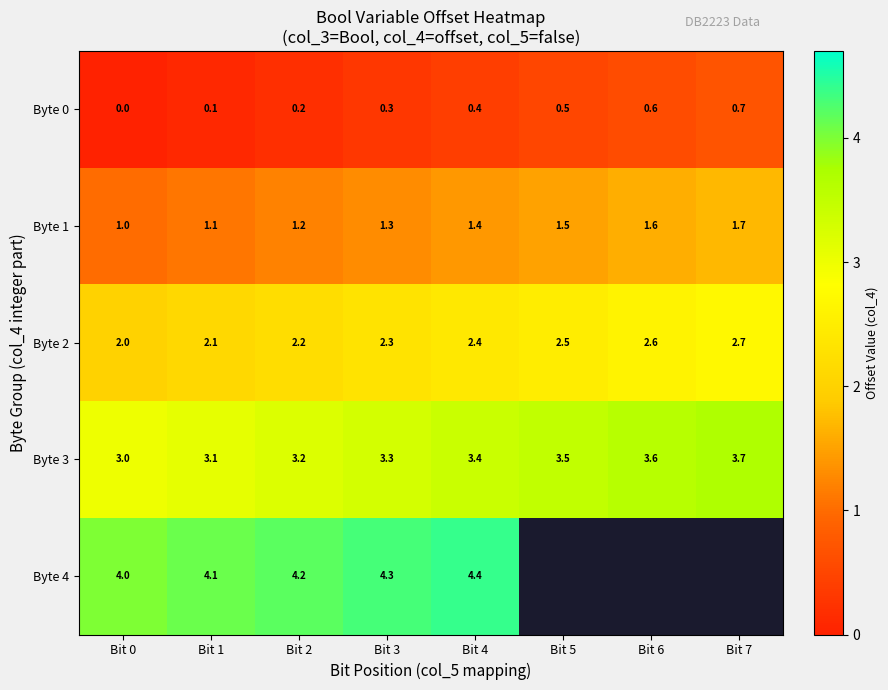

List the labels in order of Byte 0 value, largest first.

Bit 7, Bit 6, Bit 5, Bit 4, Bit 3, Bit 2, Bit 1, Bit 0